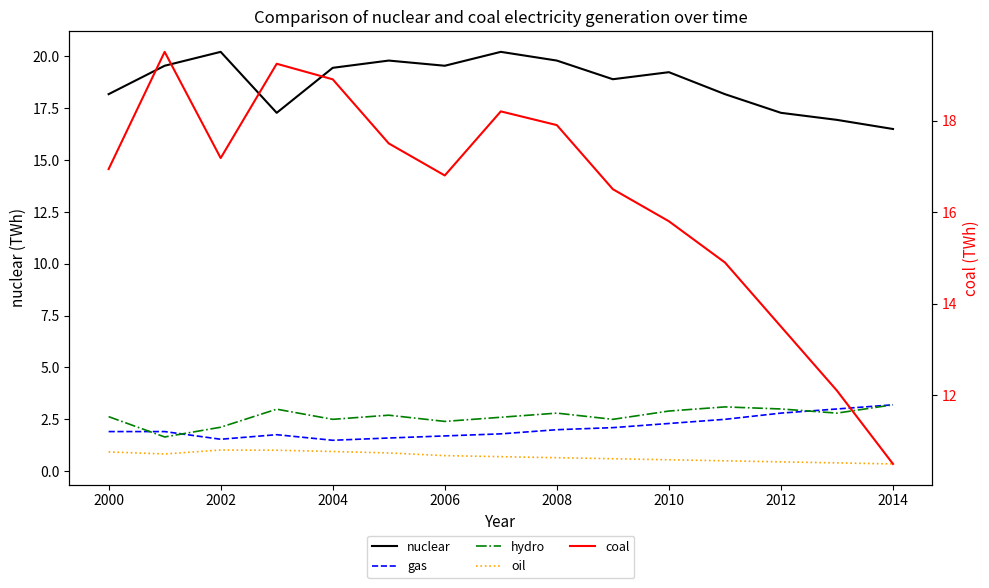

At how many categories does at least one series exceed 8?

15